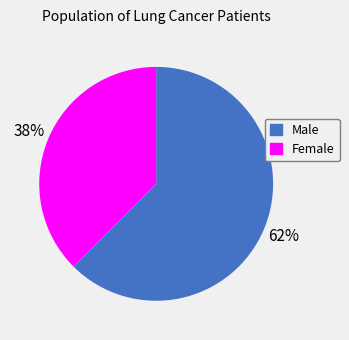

Do Male and Female together represent more than half of the pie?

Yes